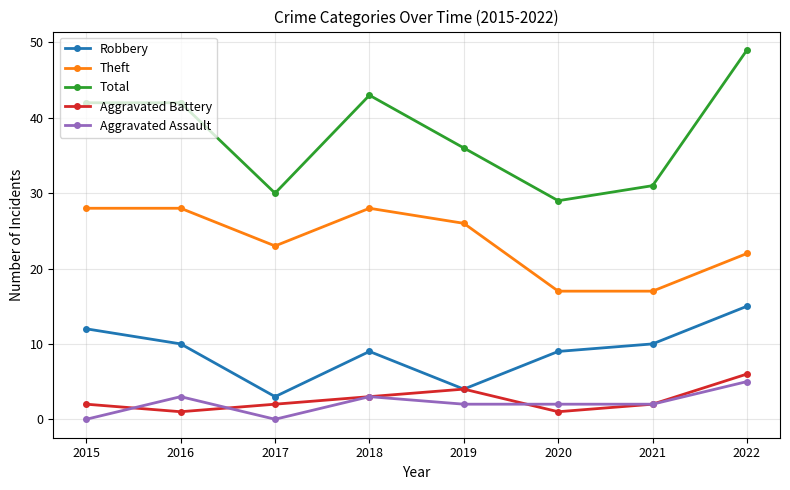

Which series has the largest total across all categories?

Total